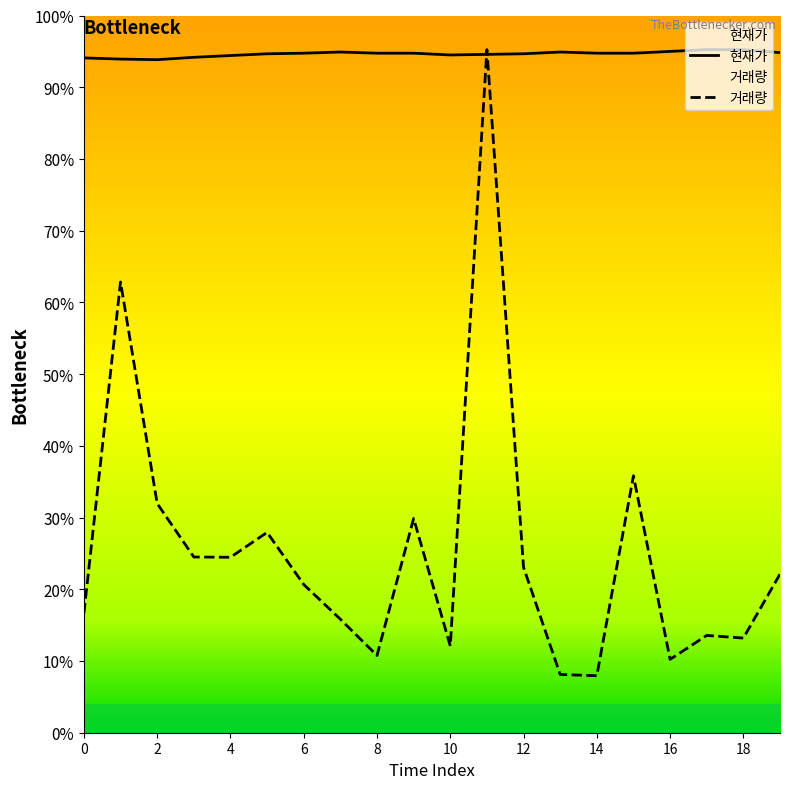

The 거래량 series shows 4285.4 at 6. True or false?

False